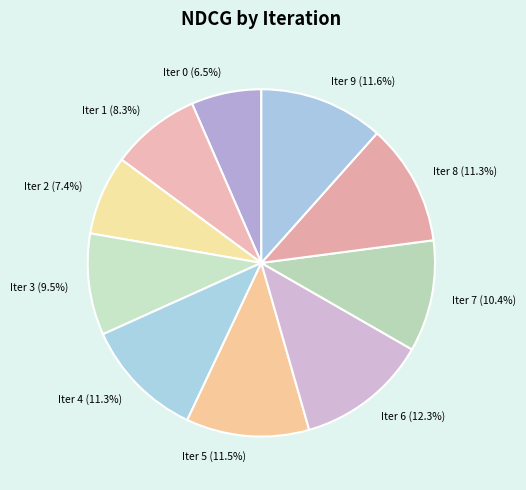

Is the sum of Iter 0 and Iter 3 greater than half?

No